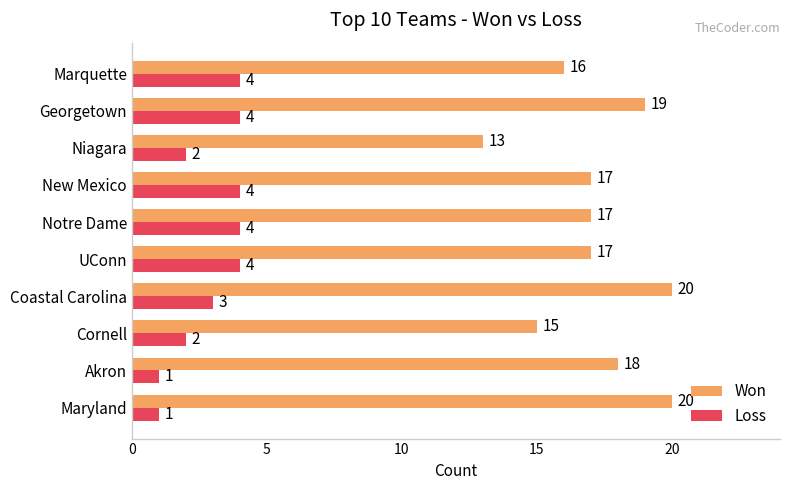

How many Loss values are between 2 and 4?

8